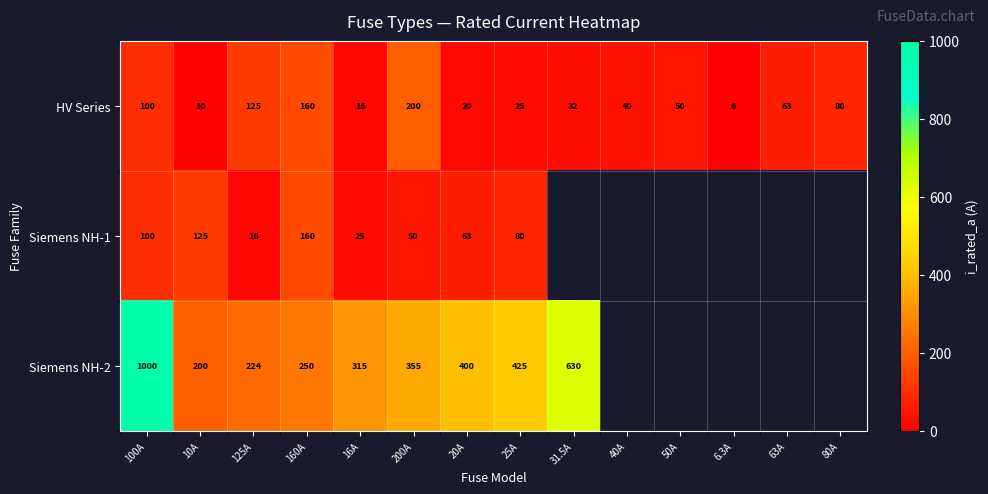

List the labels in order of HV Series value, smallest first.

6.3A, 10A, 16A, 20A, 25A, 31.5A, 40A, 50A, 63A, 80A, 100A, 125A, 160A, 200A